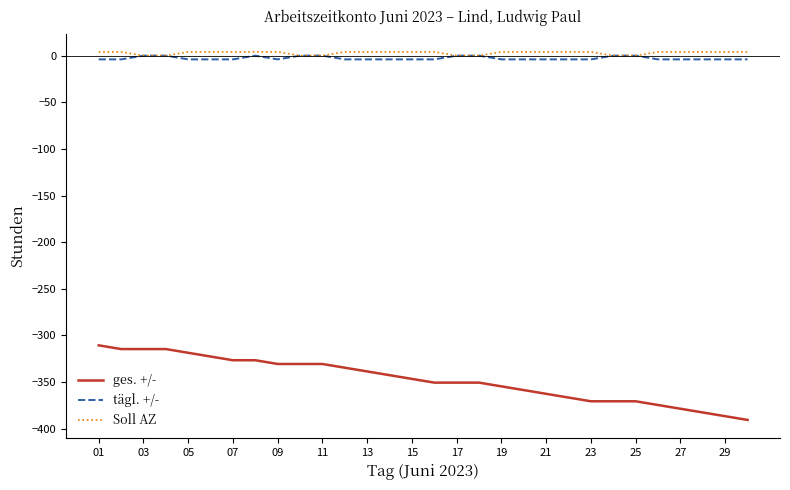

What is the smallest value displayed?

-390.7